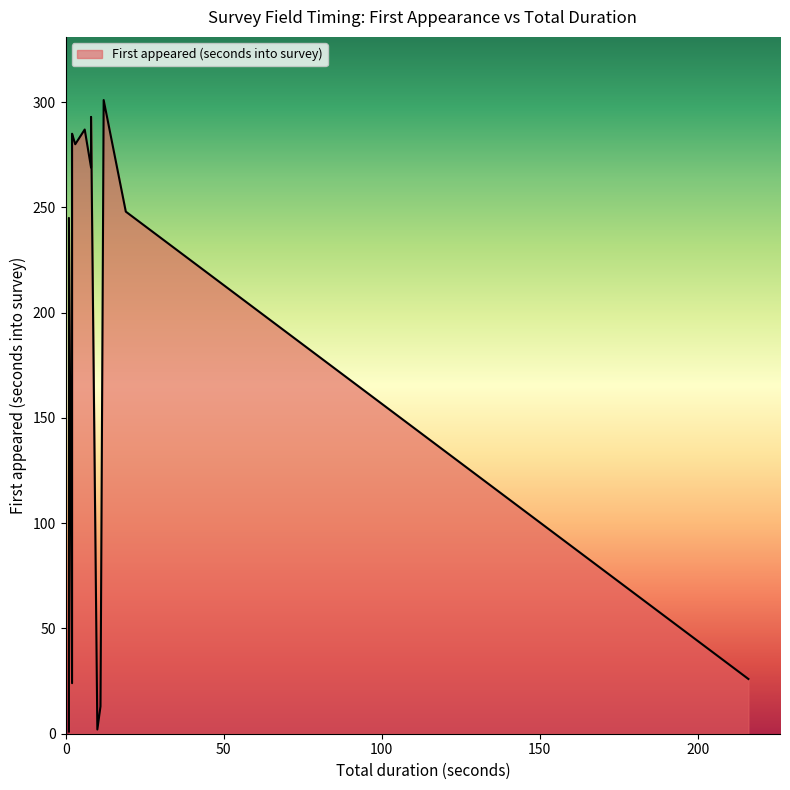

The value at 216 is 26. True or false?

True